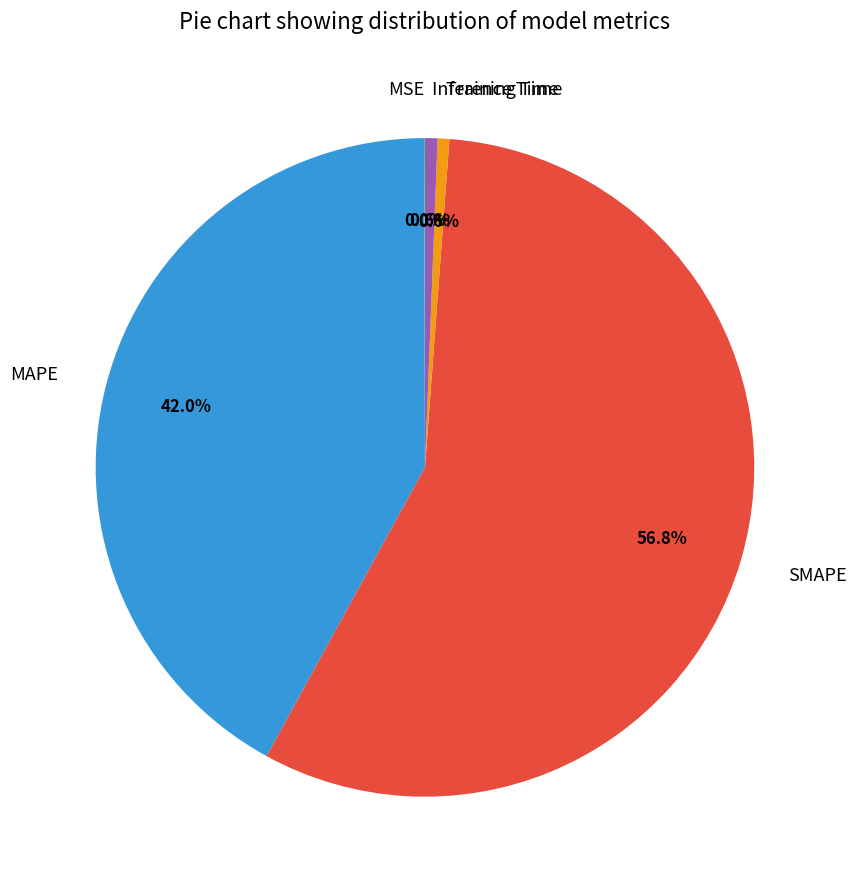

Which slice is the largest?

SMAPE